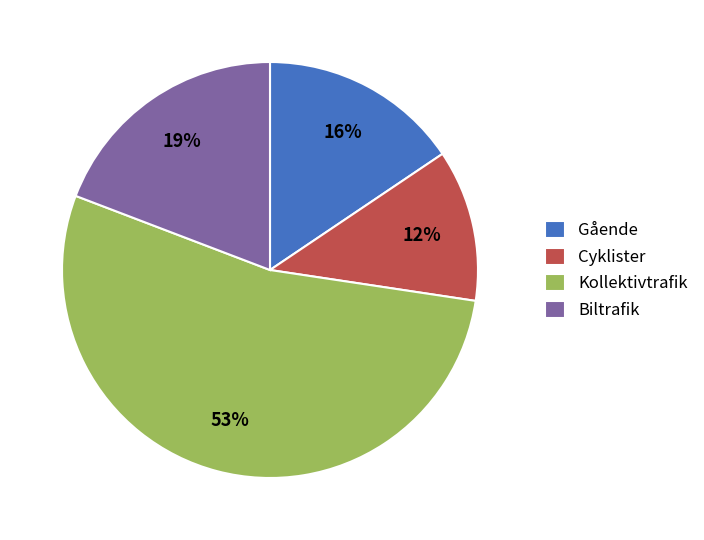

What percentage is the Kollektivtrafik slice, to the nearest percent?

53%